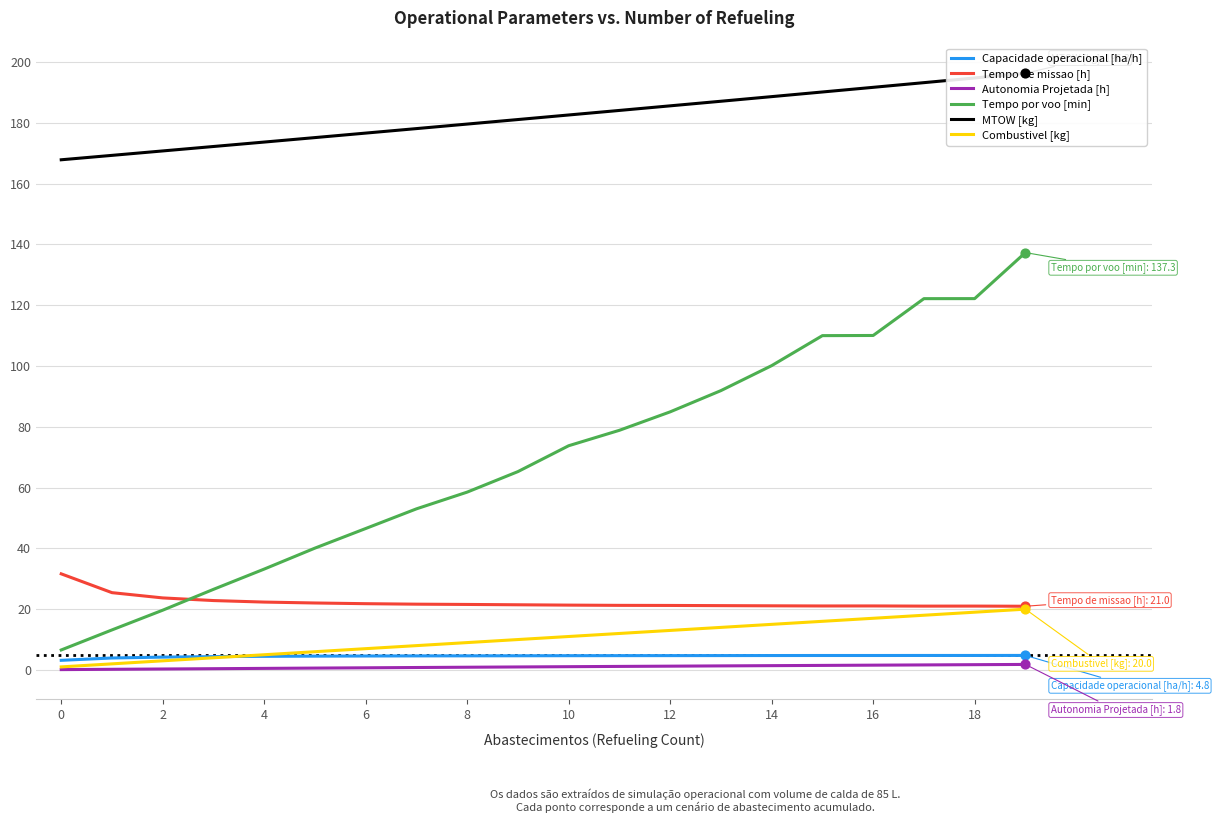

Which series has the largest Y range (max minus min)?

Tempo por voo [min]